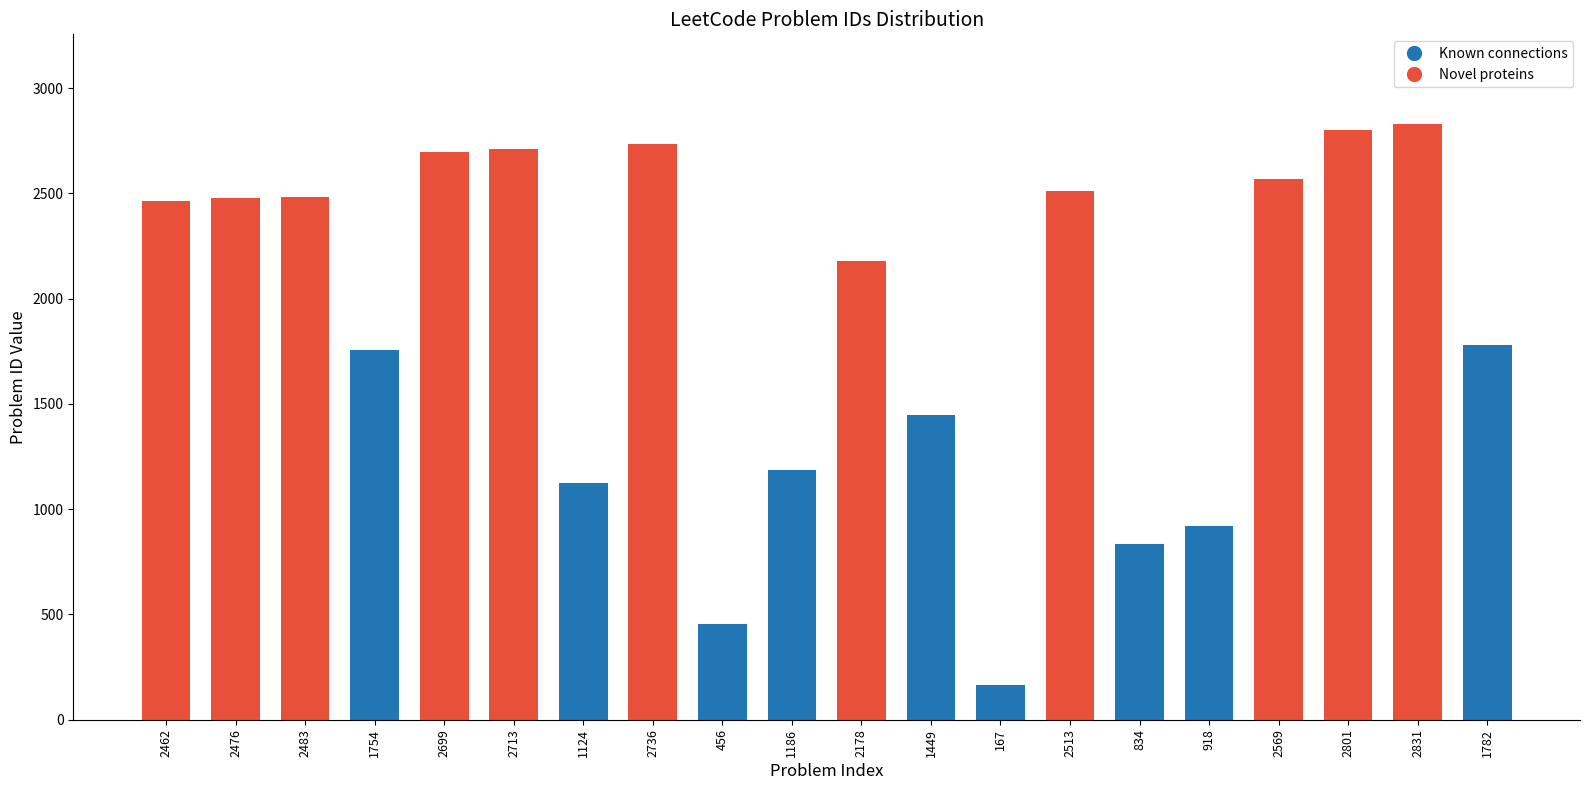

What position from the right is 2178?

10